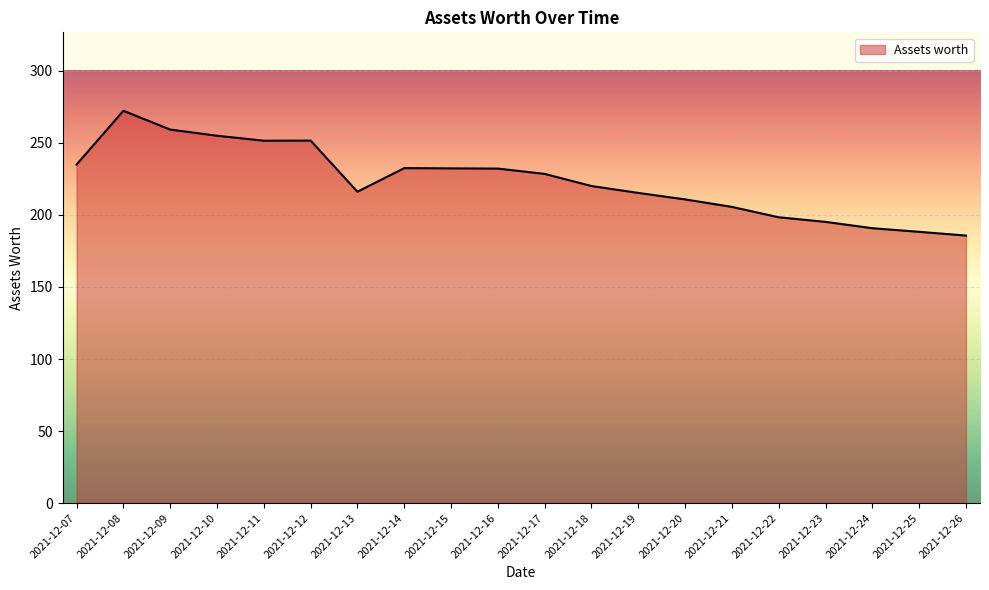

What is the difference between the values at 2021-12-16 and 2021-12-23?

37.0